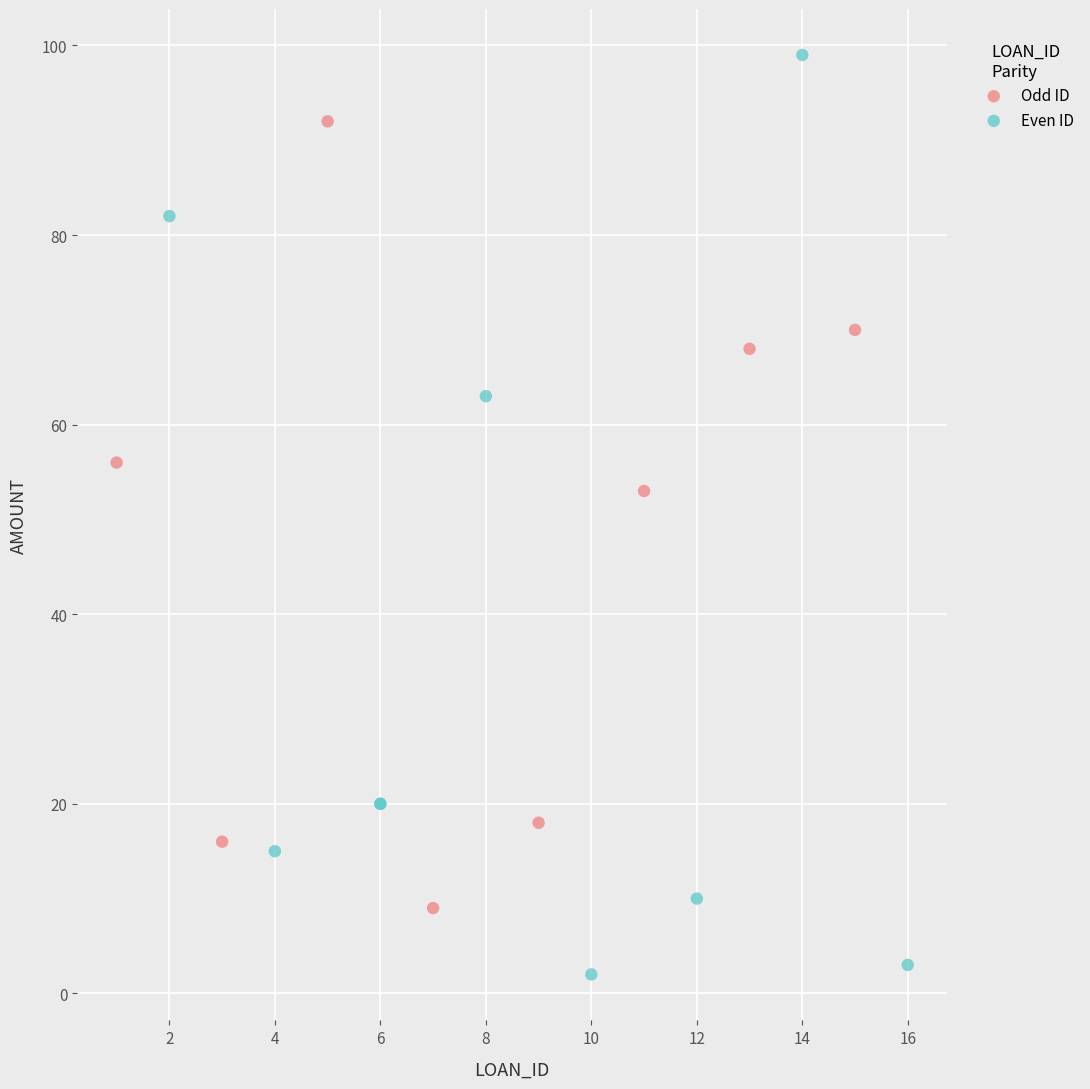

Which series has the widest spread of Y values?

Even ID